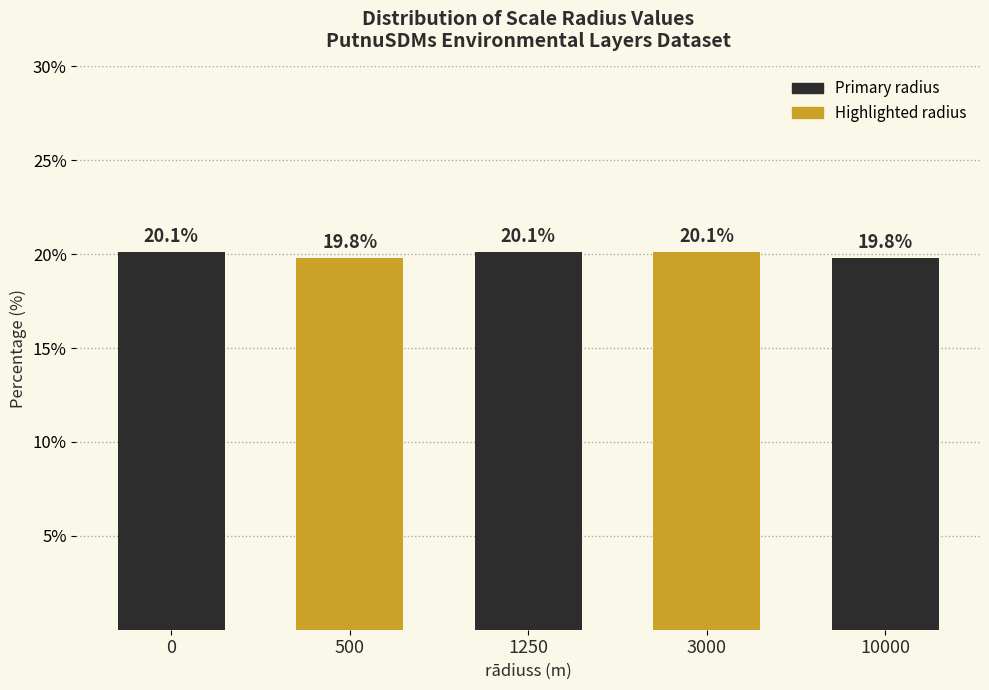

Reading left to right, what are all the values shown in this chart?

20.1	19.8	20.1	20.1	19.8